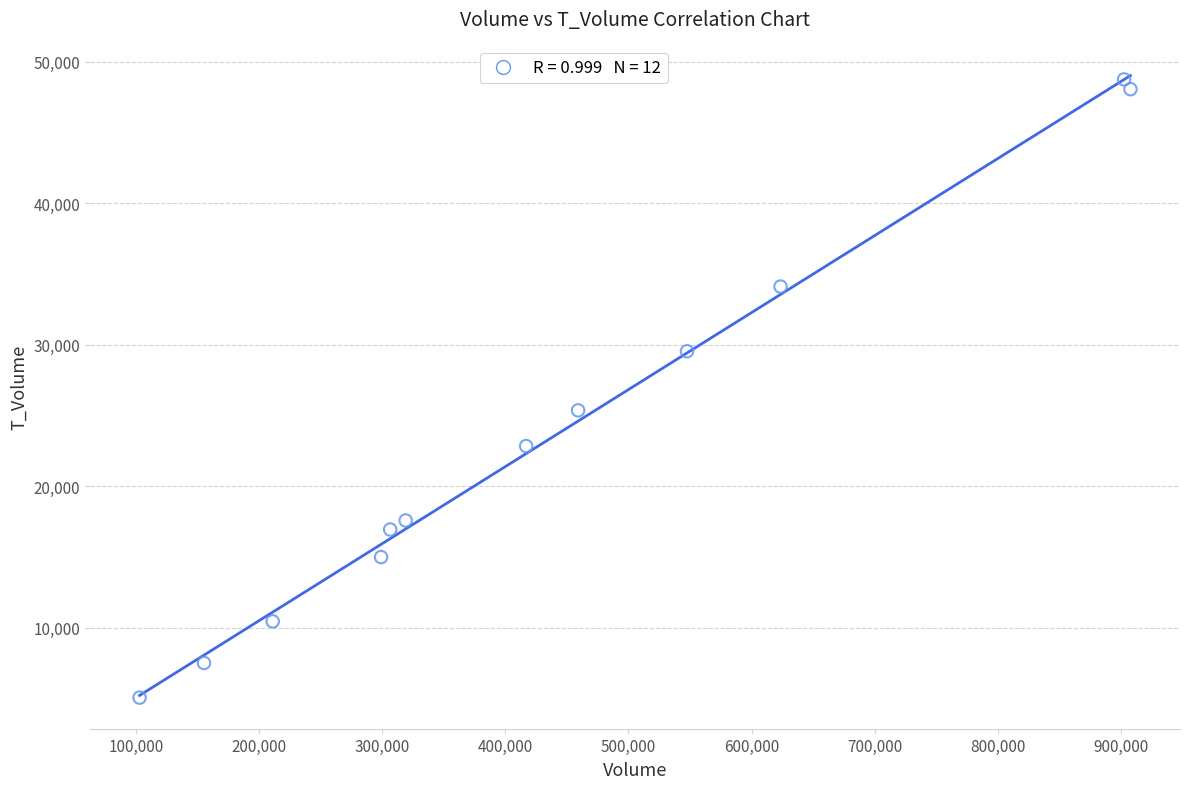

What is the range of Y values (max minus min)?

43699